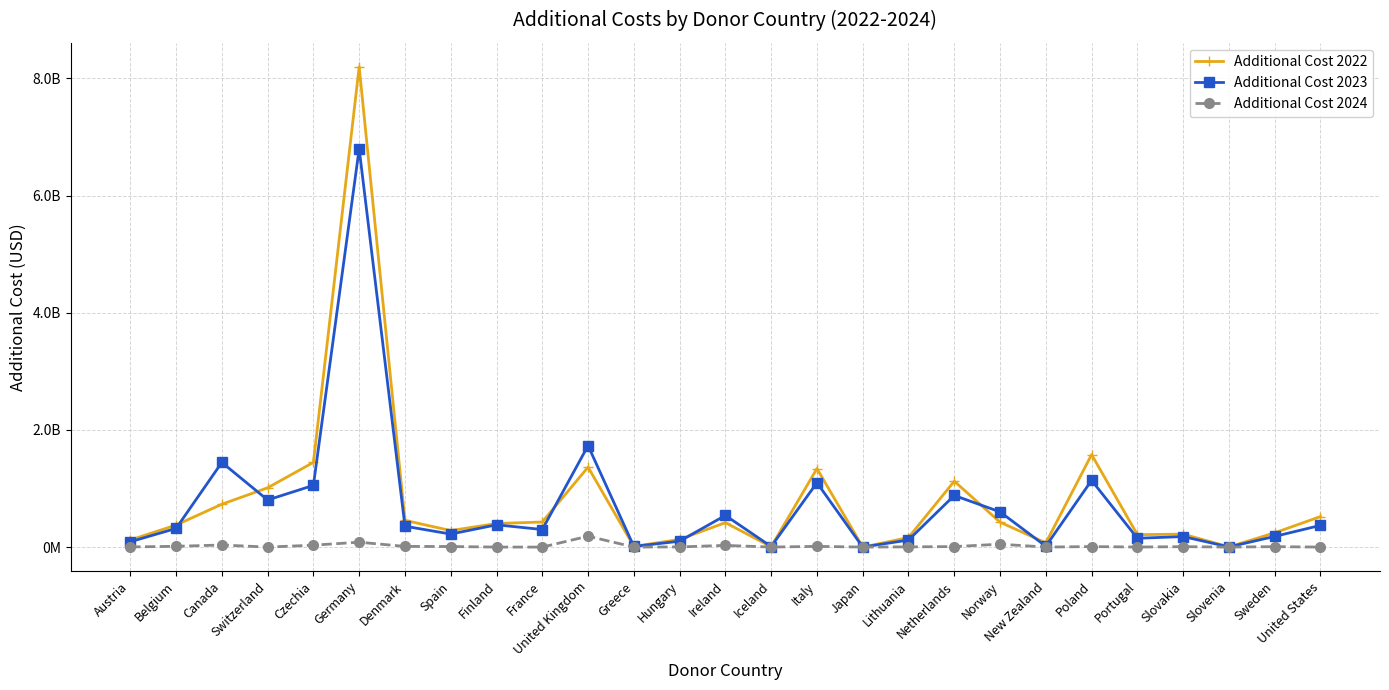

Is the value of Additional Cost 2022 at Germany greater than the value of Additional Cost 2023 at Netherlands?

Yes